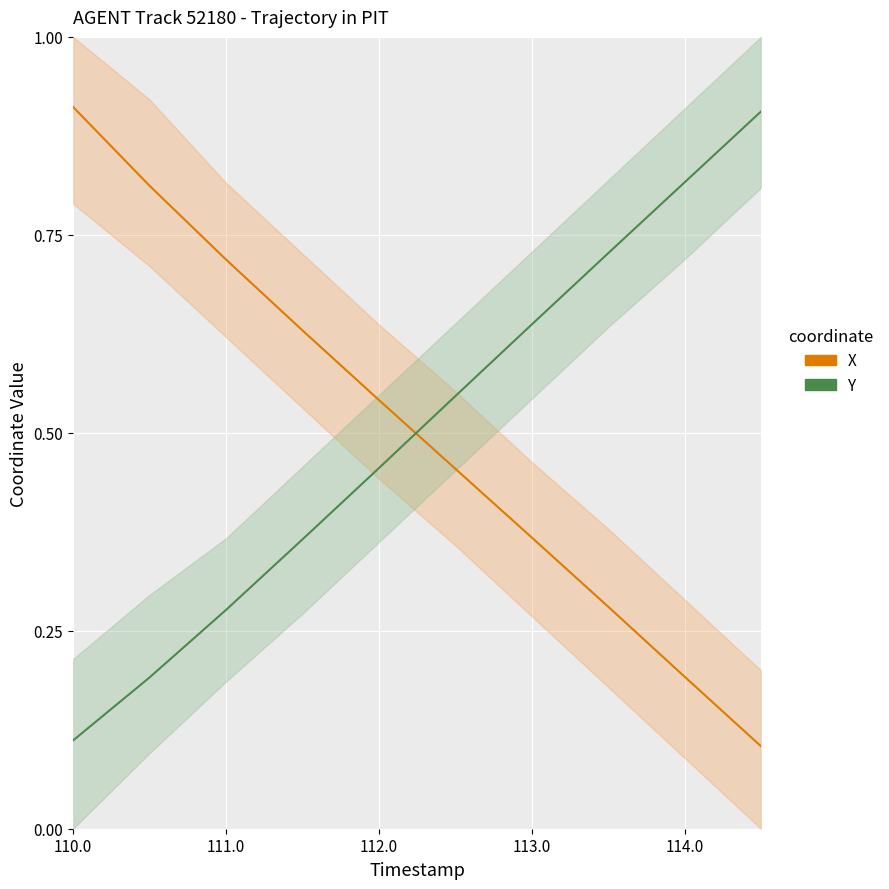

What is the highest value of the Y (normalized) series?

0.9